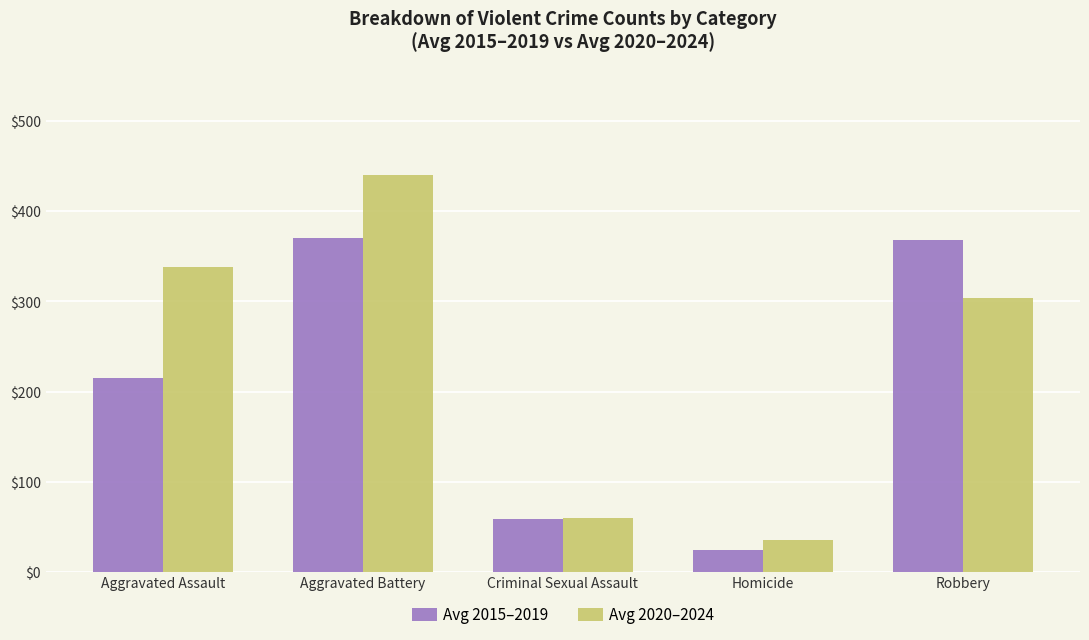

At which category is the sum across all series the highest?

Aggravated Battery